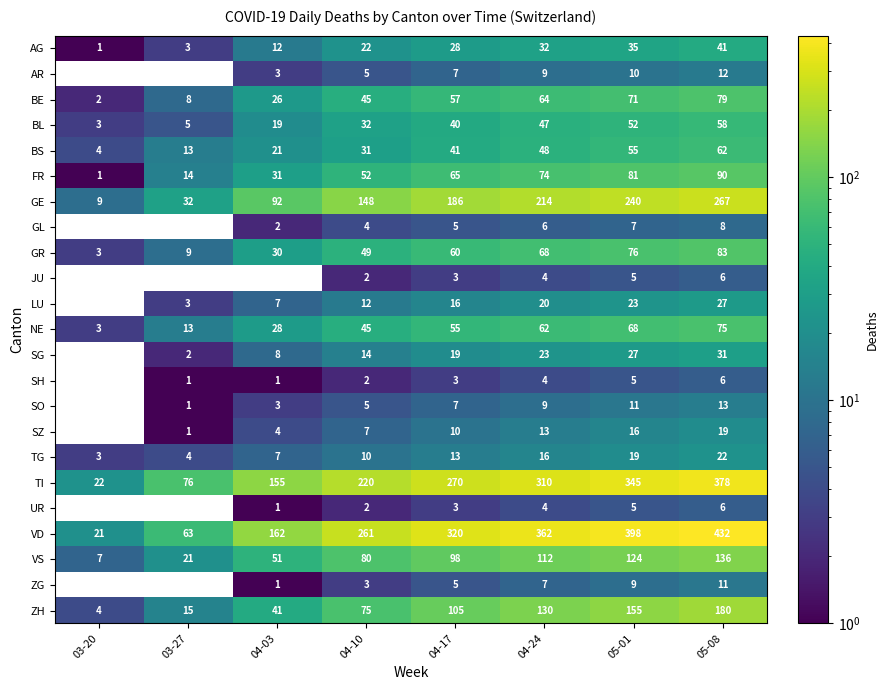

Rank the categories by TG value from highest to lowest.

05-08, 05-01, 04-24, 04-17, 04-10, 04-03, 03-27, 03-20